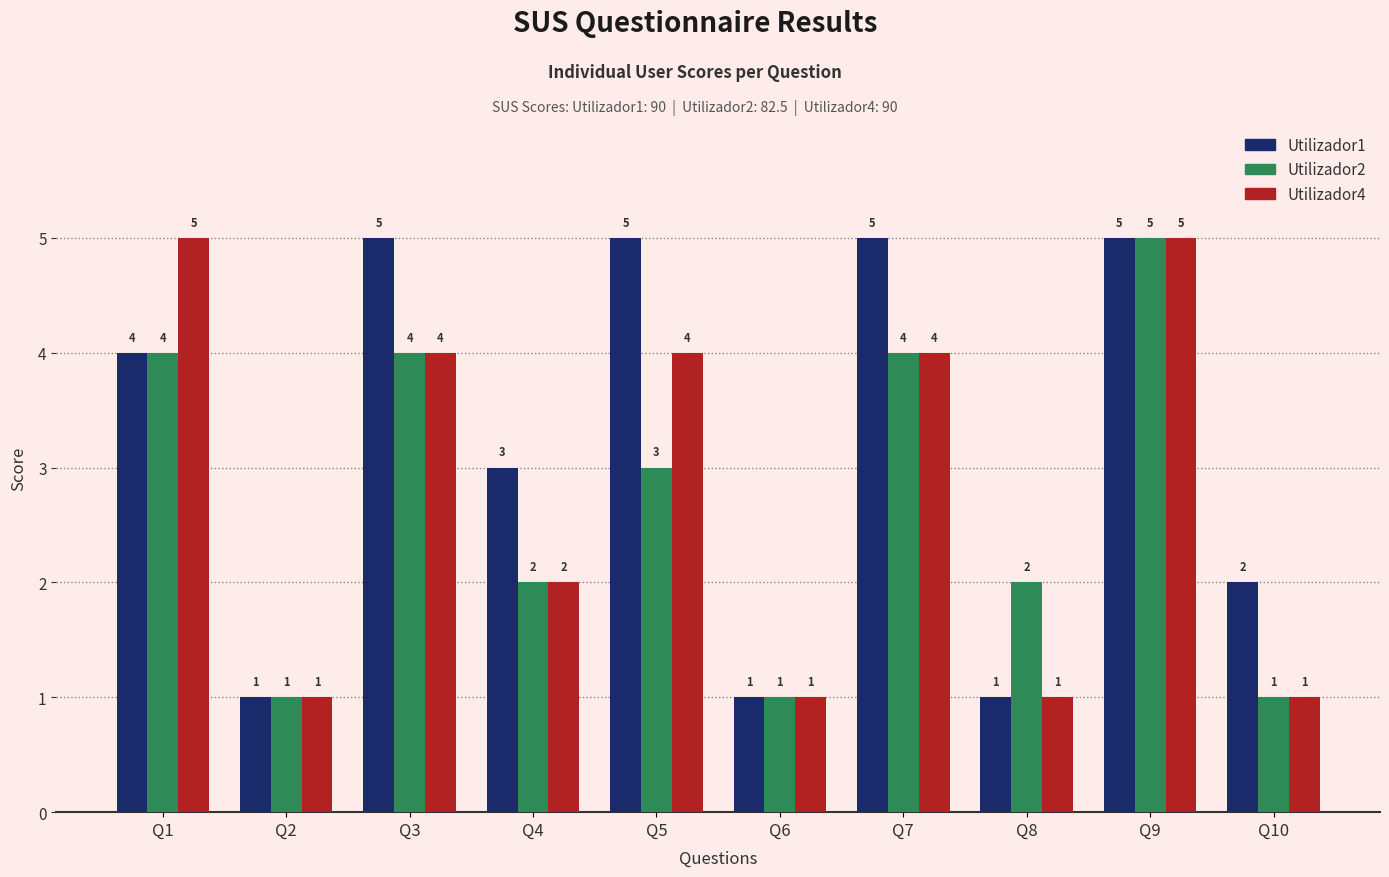

Is the value of Utilizador2 at Q8 greater than the value of Utilizador4 at Q9?

No